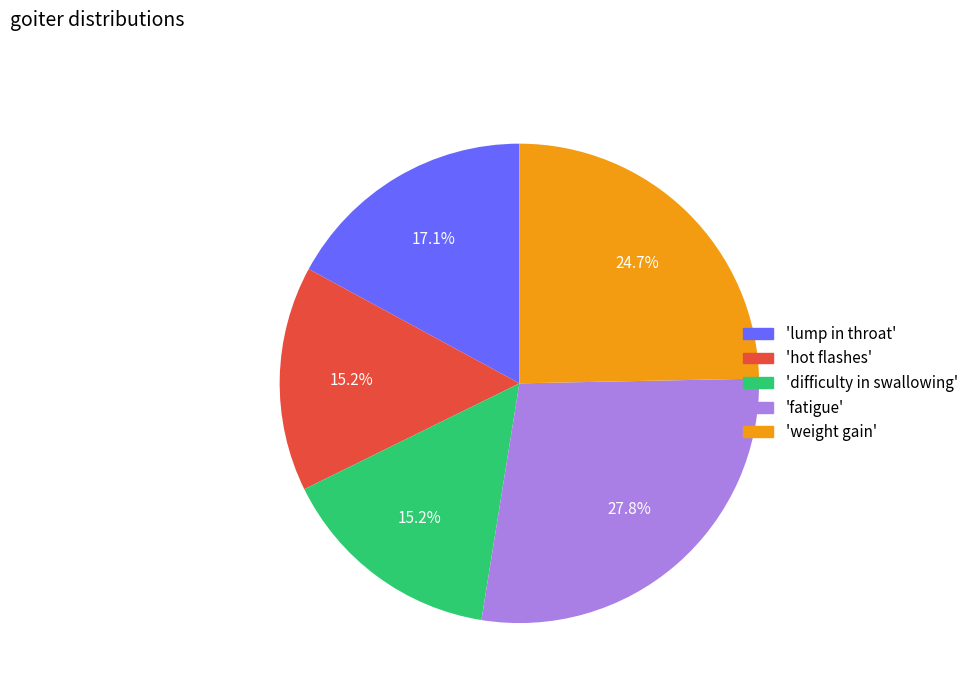

What is the ratio of the value at 'fatigue' to the value at 'weight gain'?

1.1